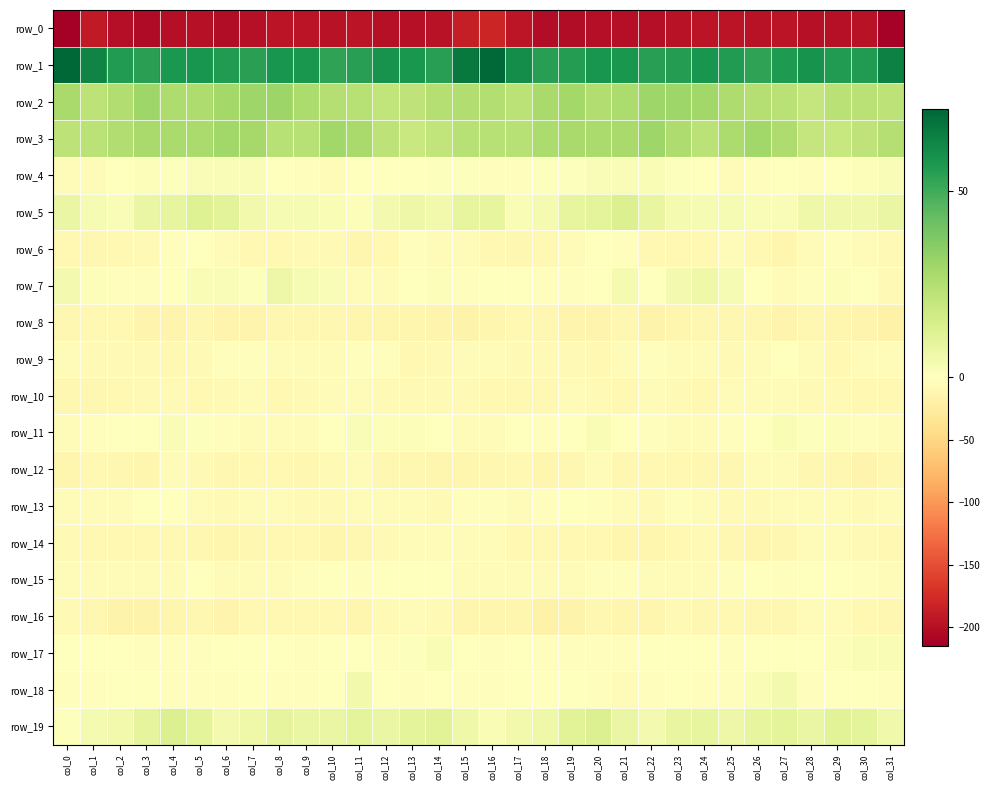

How many series are shown in this chart?

20